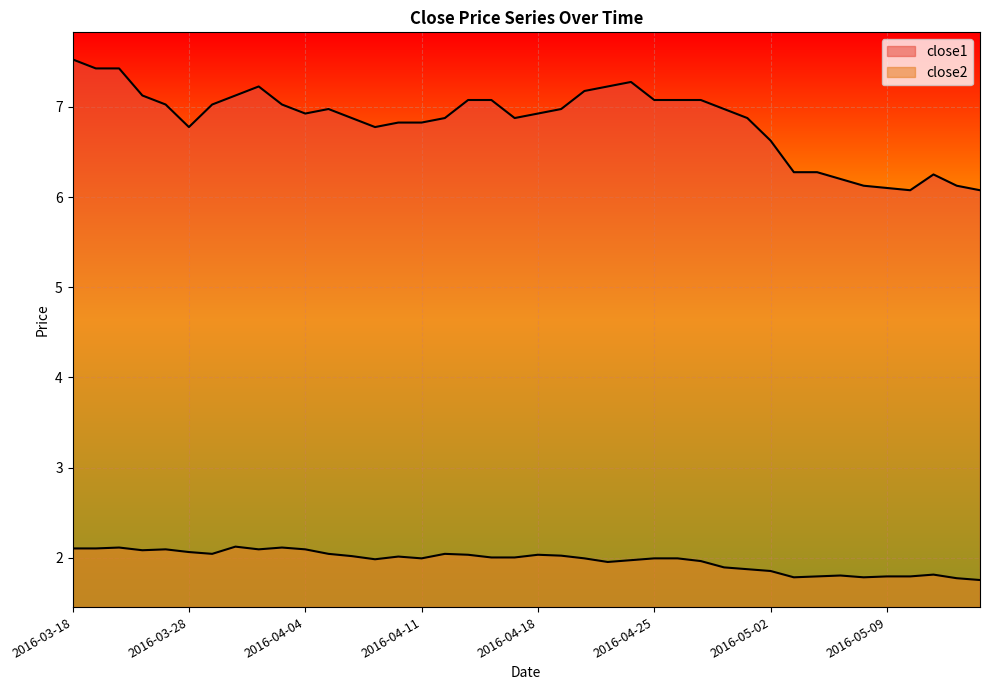

Which series has the largest range (max minus min)?

close1